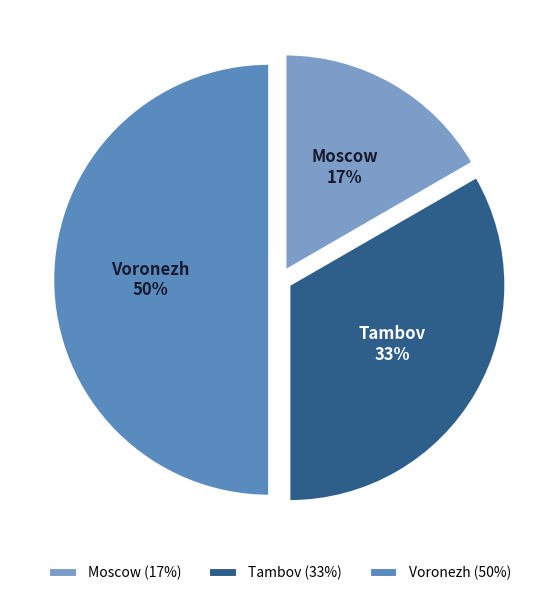

Approximately how many times larger is the value at Moscow compared to Voronezh?

0.3